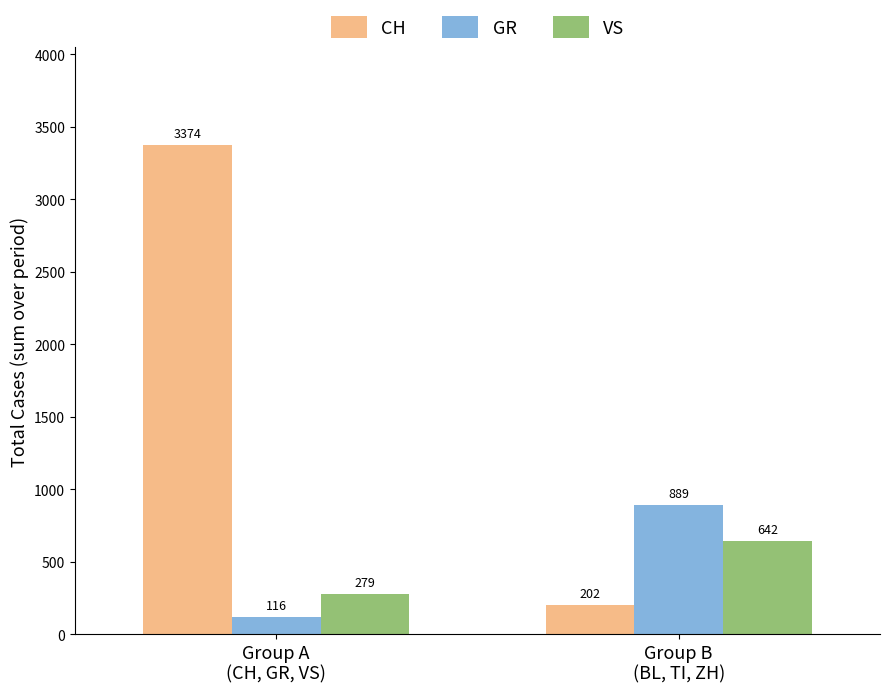

How many bars are there in each group?

3